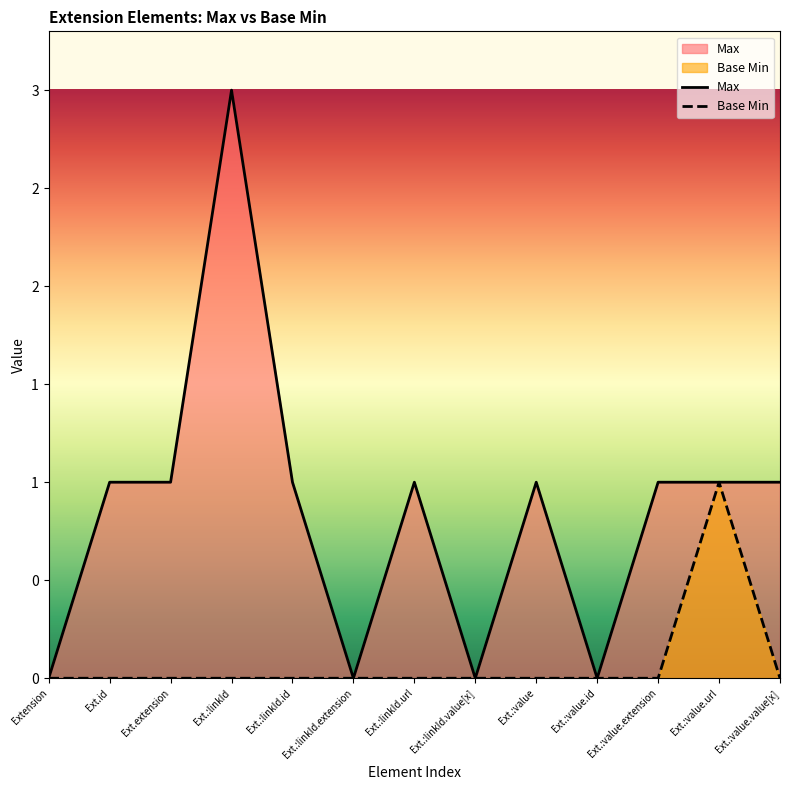

How many positive values does the Max series have?

9